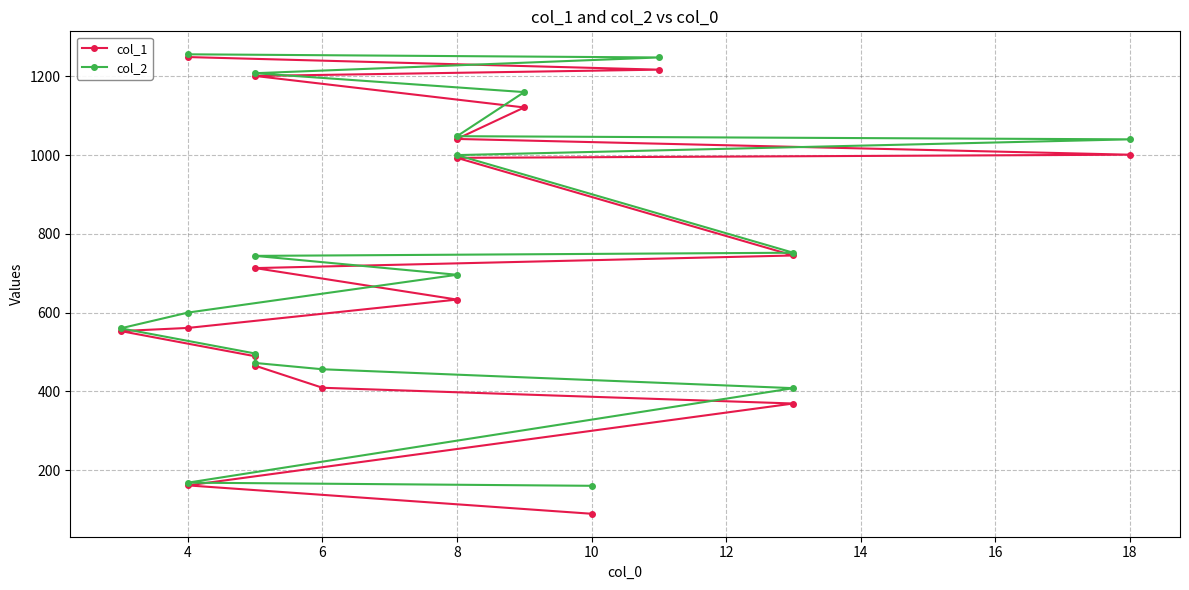

True or false: col_1 and col_2 cross at least once.

False